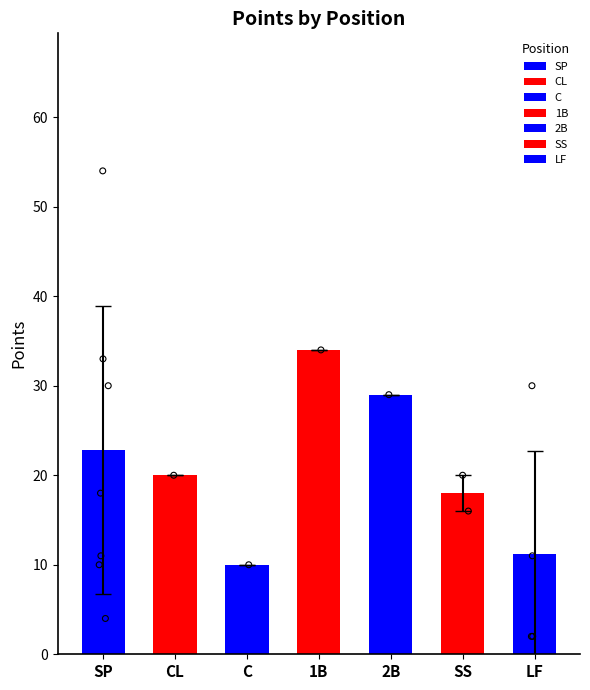

Which has a higher value, CL or 2B?

2B